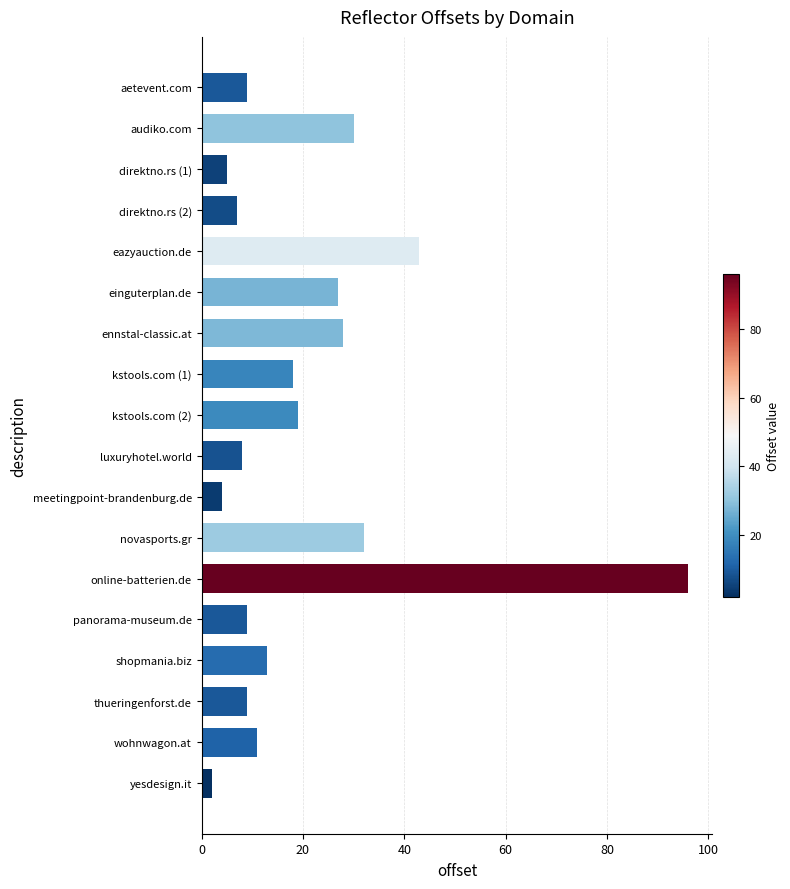

Reading bottom to top, what are all the values shown in this chart?

2	11	9	13	9	96	32	4	8	19	18	28	27	43	7	5	30	9